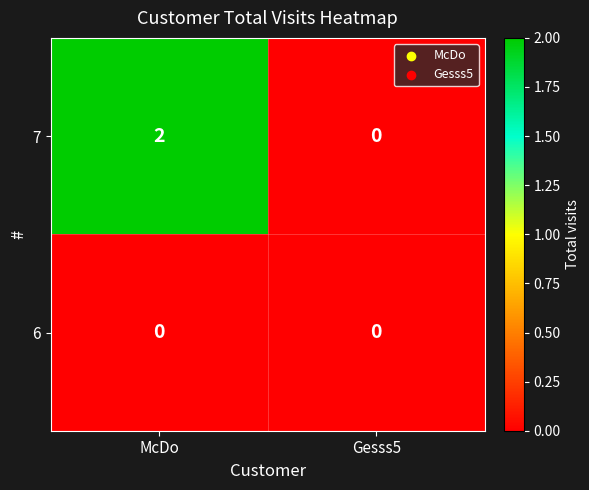

Which series changed the most between McDo and Gesss5?

7